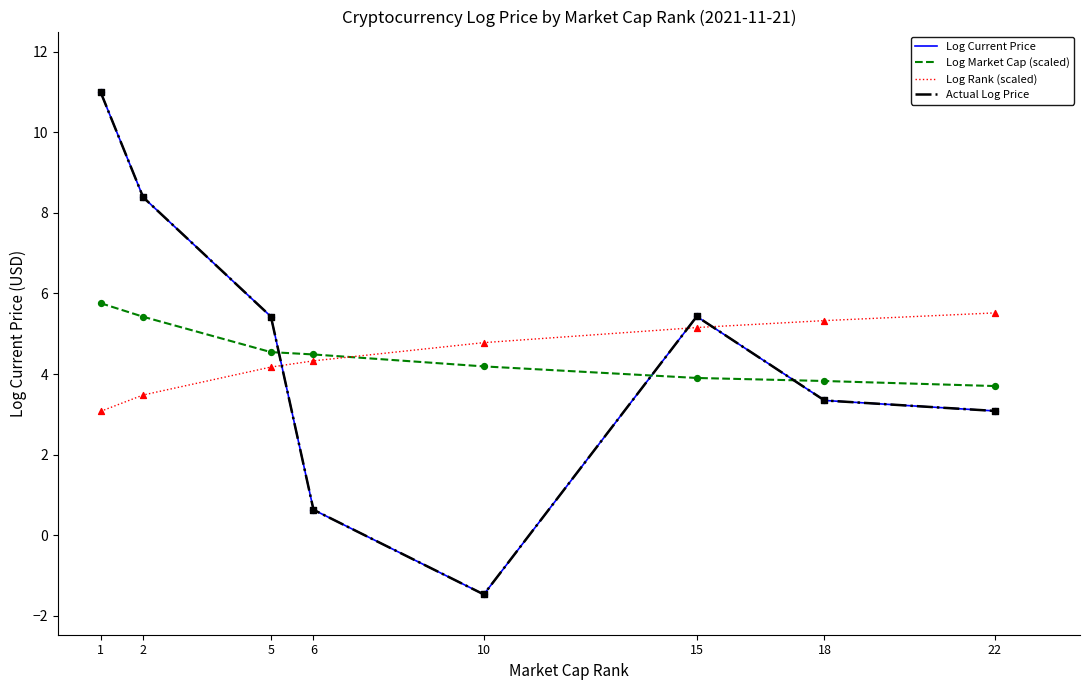

Does the chart have visible grid lines?

No